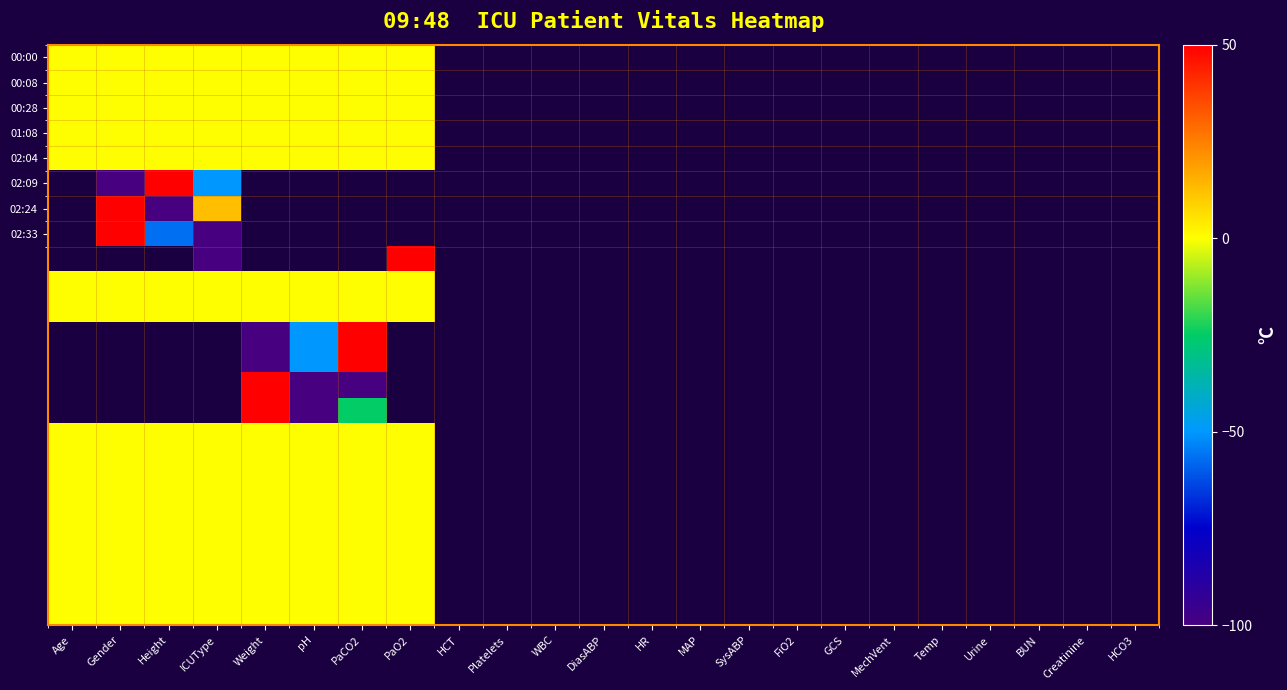

At which category does the chart reach its minimum across all series?

Gender